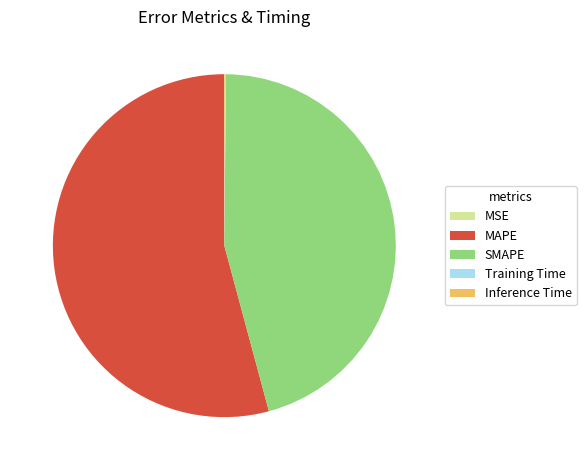

The MAPE slice represents 43% of the pie. True or false?

False